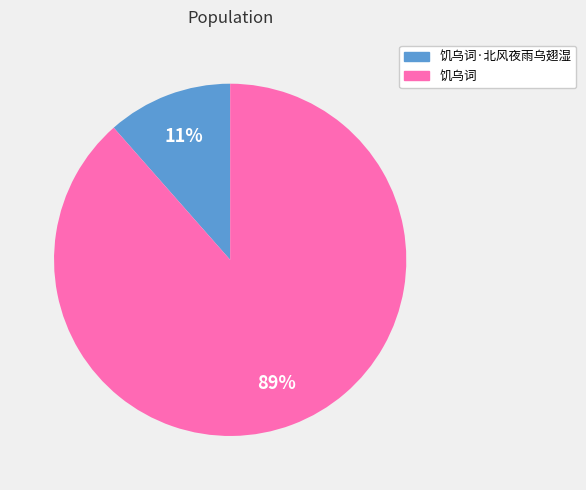

What percentage is the 饥乌词 slice, to the nearest percent?

89%